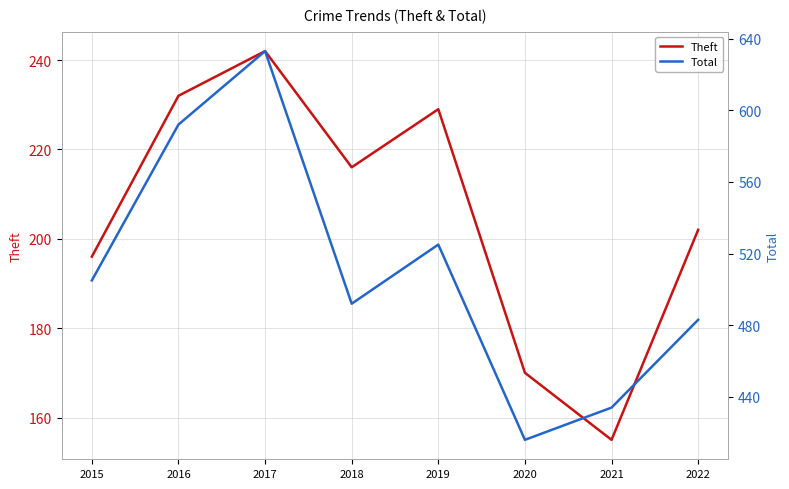

Is it true that Total equals 416 at 2020?

True